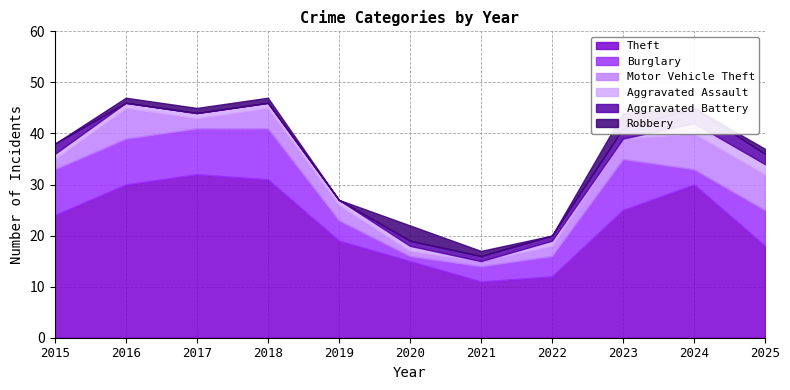

At which label is Robbery closest to 1?

2016